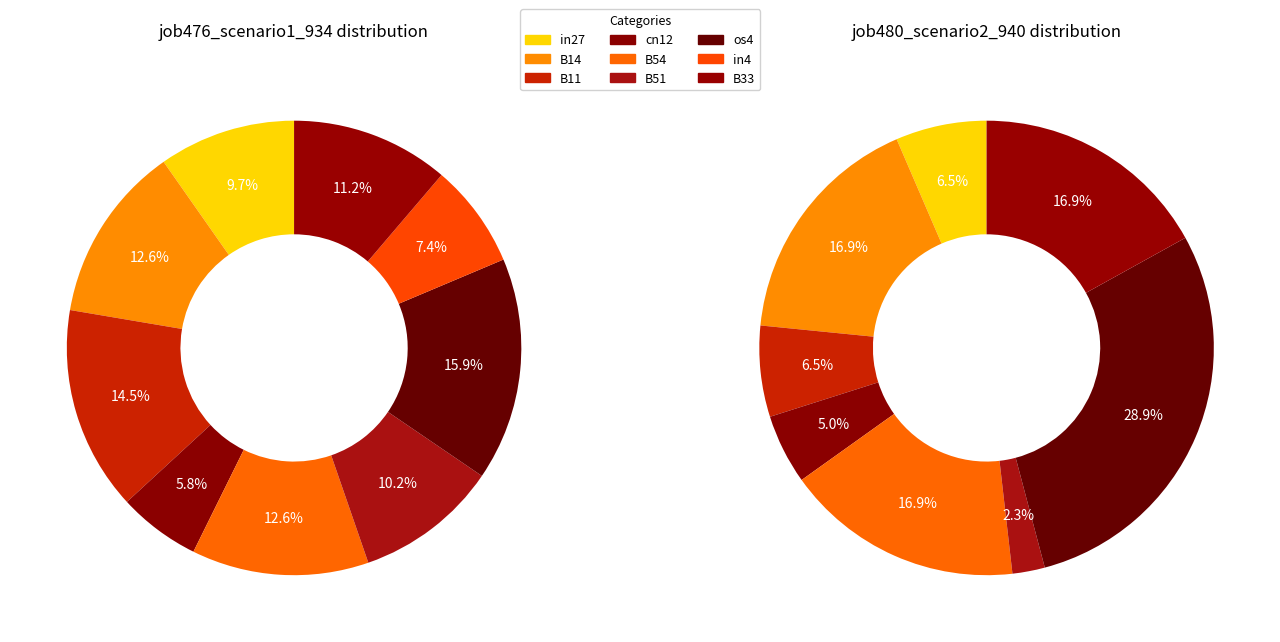

How many segments does this pie chart have?

9